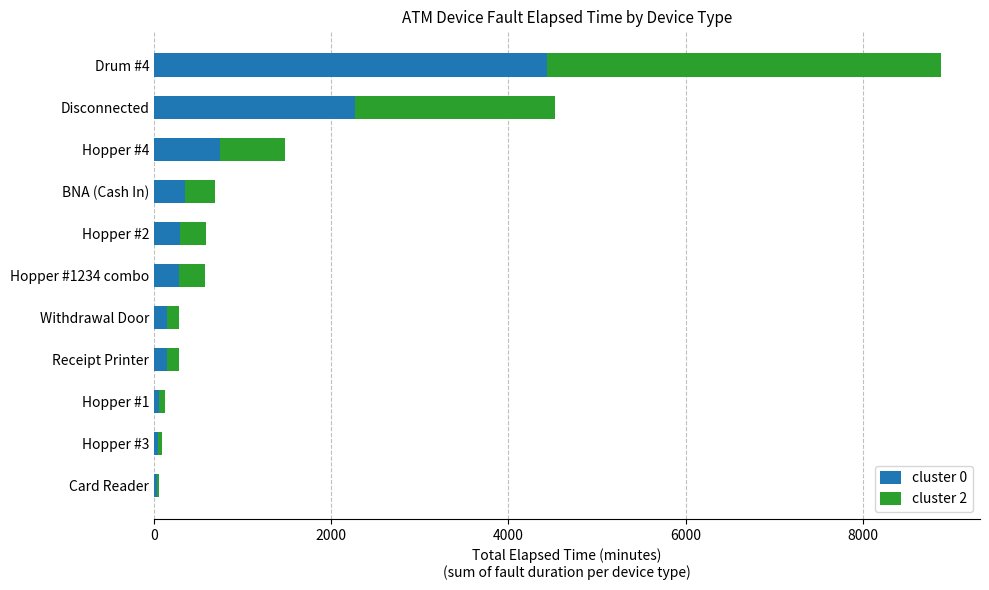

The value of cluster 0 at BNA (Cash In) is 345.0. True or false?

True